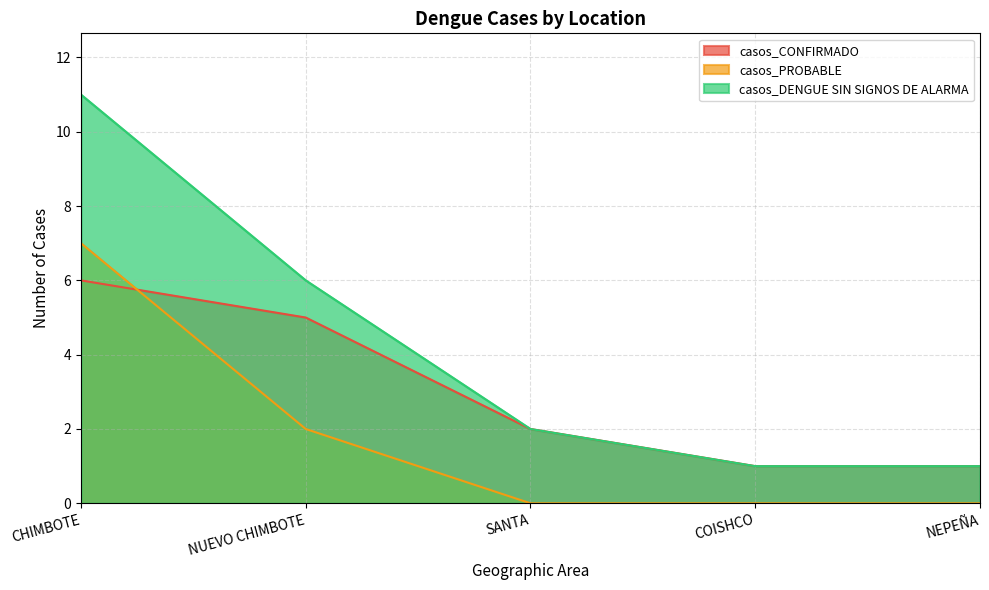

How many lines are shown in the chart?

3